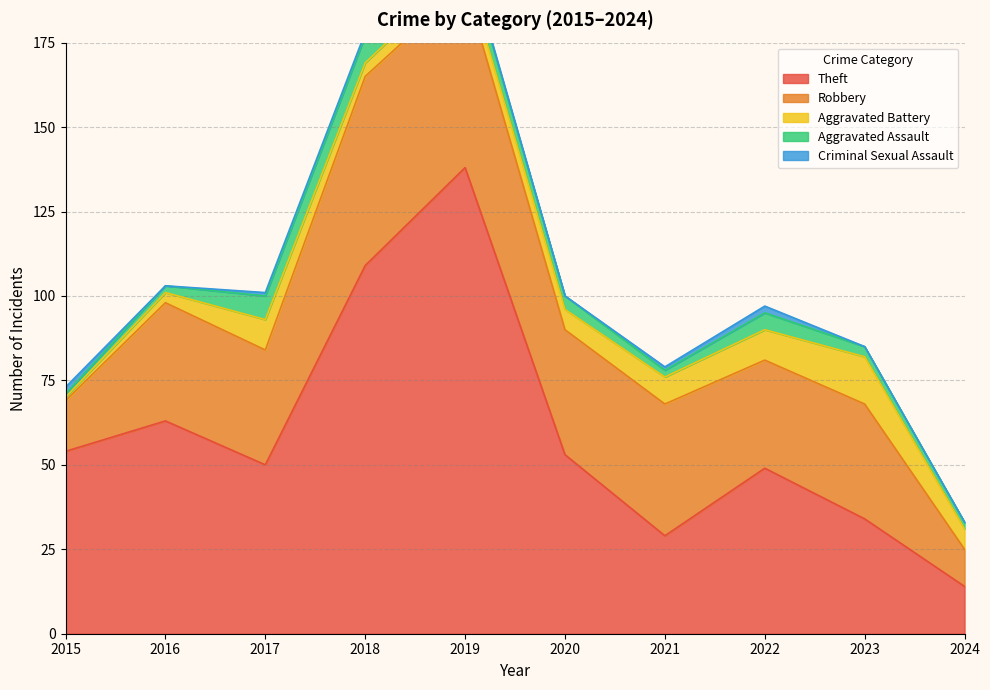

Reading left to right, transcribe all the data shown in this chart.

Theft: 54	63	50	109	138	53	29	49	34	14
Robbery: 15	35	34	56	54	37	39	32	34	11
Aggravated Battery: 1	3	9	4	5	6	8	9	14	6
Aggravated Assault: 1	2	7	8	5	4	2	5	3	2
Criminal Sexual Assault: 2	0	1	1	1	0	1	2	0	0